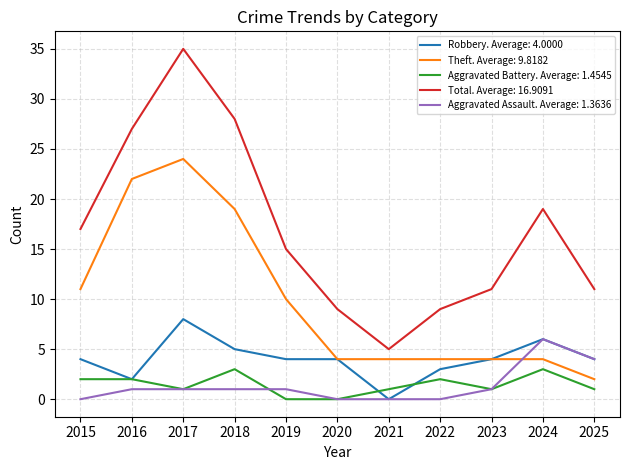

At how many categories does at least one series exceed 12?

6